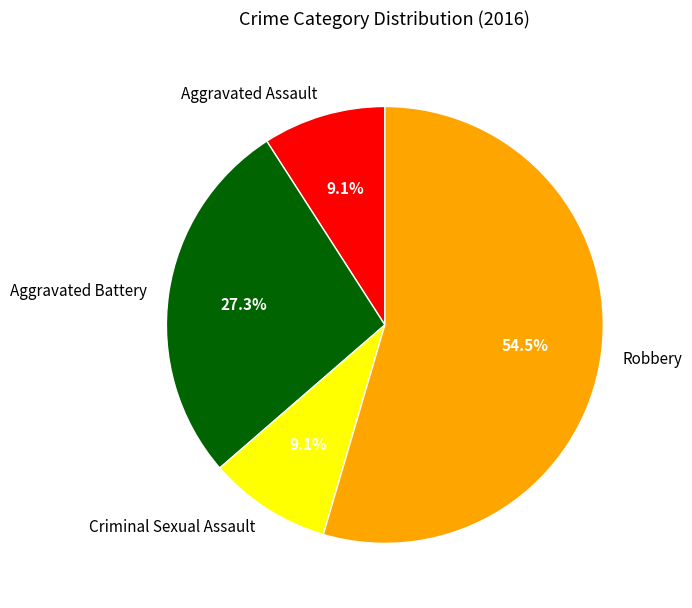

Which has a higher value, Aggravated Assault or Robbery?

Robbery